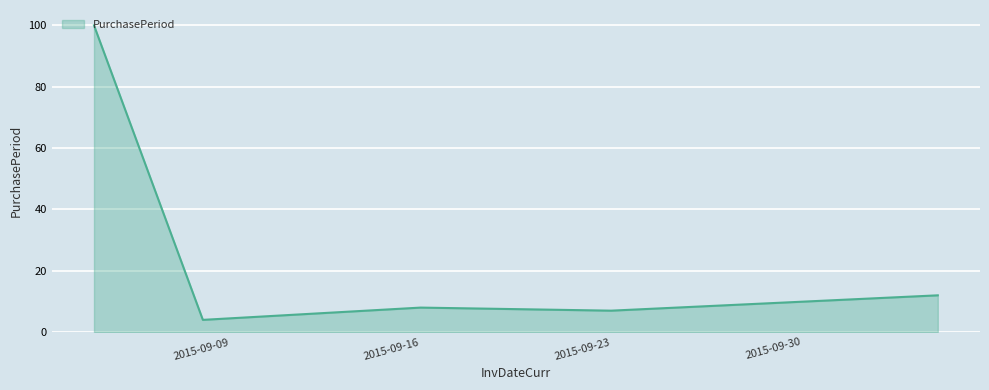

What is the sum of all values?

131